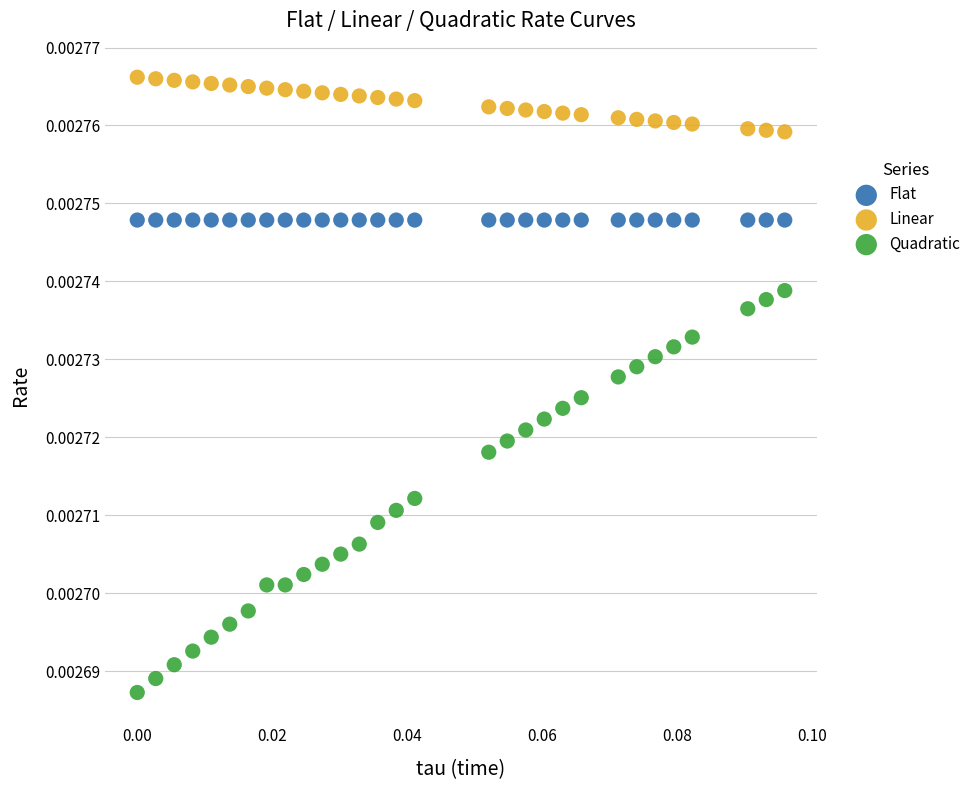

What are all the series names shown in the legend?

Flat, Linear, Quadratic